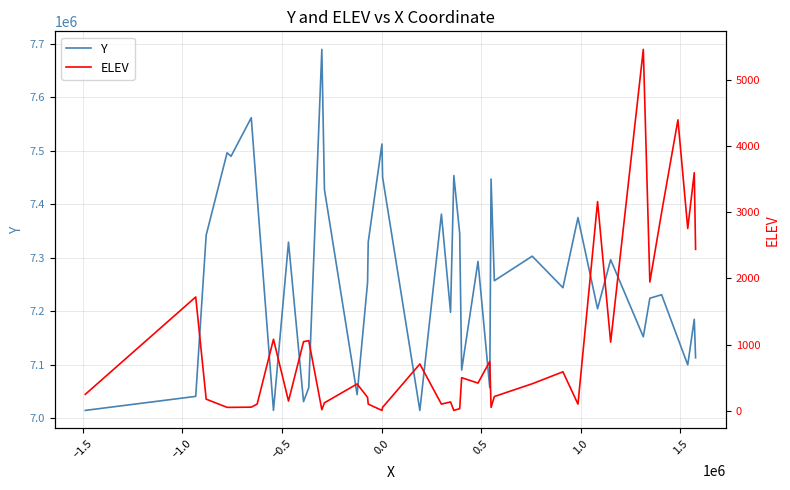

What is the difference between the maximum and minimum values in the ELEV series?

5462